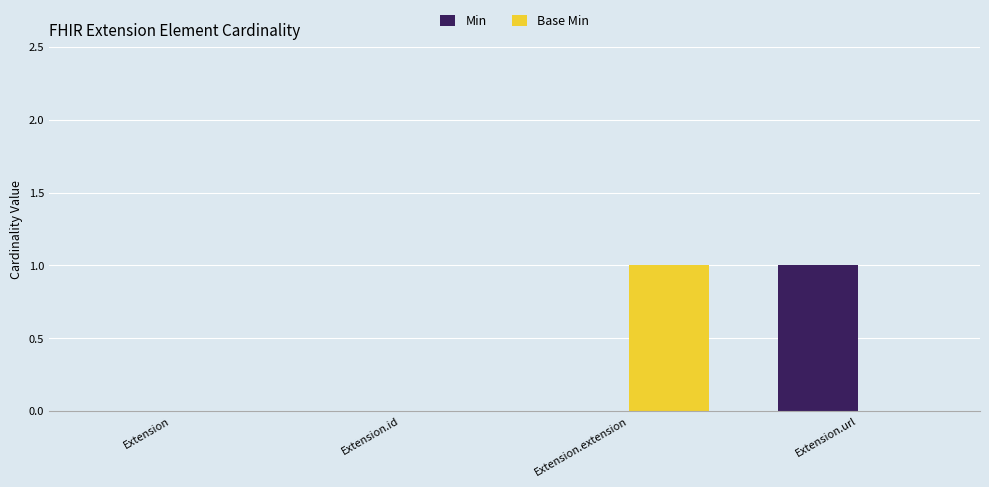

At which label does Base Min reach its peak?

Extension.extension